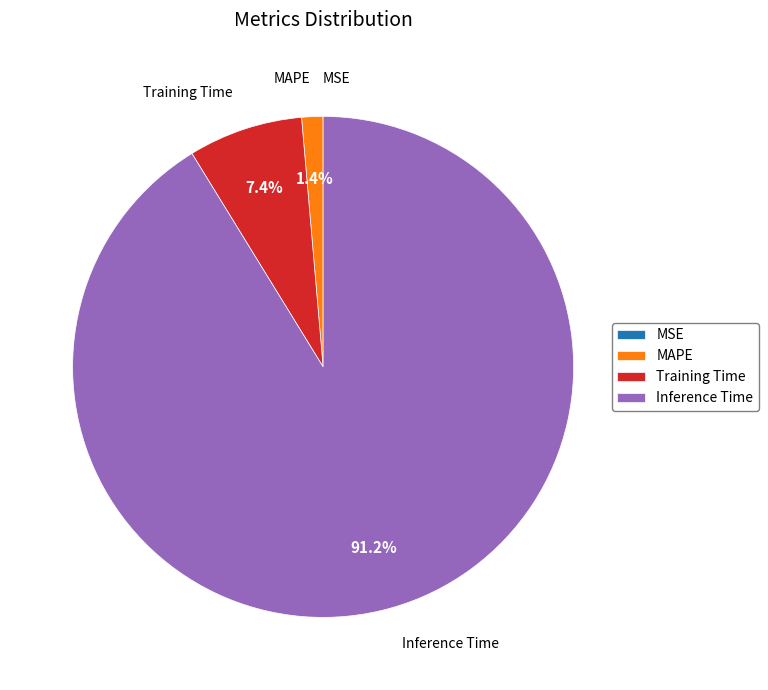

Is it true that Inference Time is 99% of the pie?

False